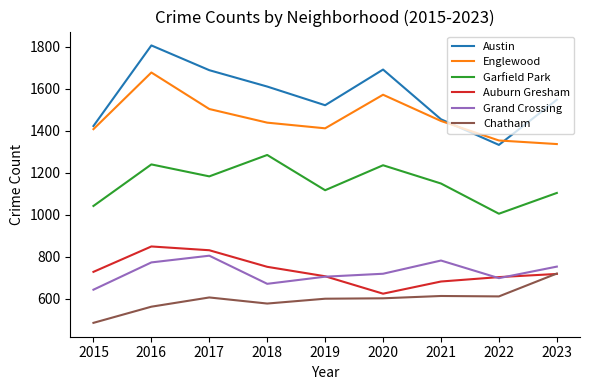

Does the chart have visible grid lines?

No